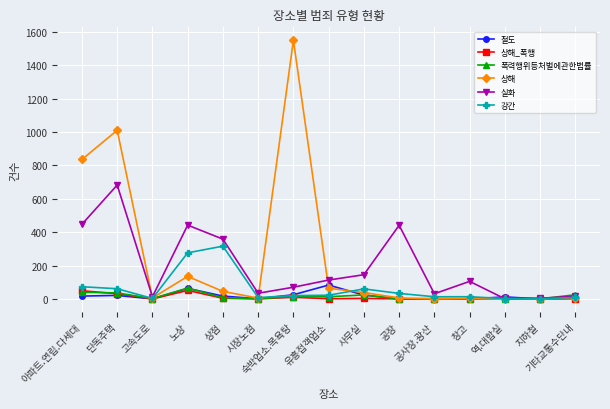

Is the value of 상해 at 숙박업소.목욕탕 greater than the value of 실화 at 노상?

Yes